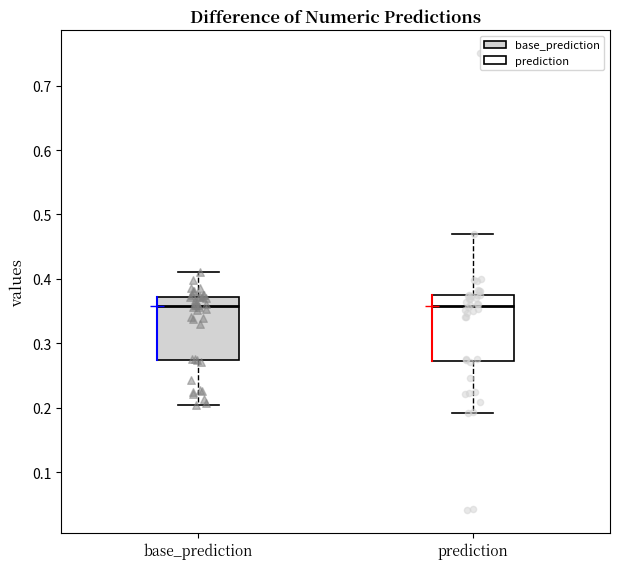

Where is the lower edge of the box for base_prediction on the y-axis? The values are not printed on the chart, so give them approximately, as read against the axis.

0.27